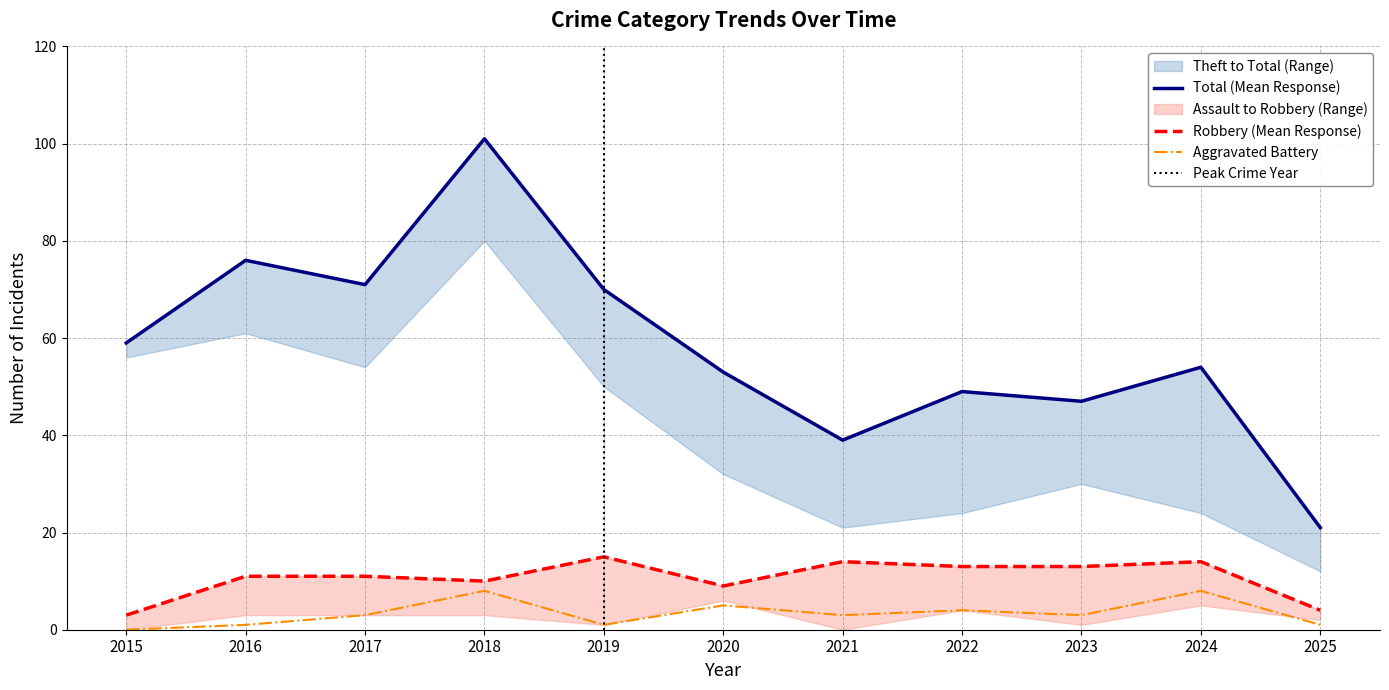

True or false: Aggravated Battery and Robbery intersect in this chart.

False